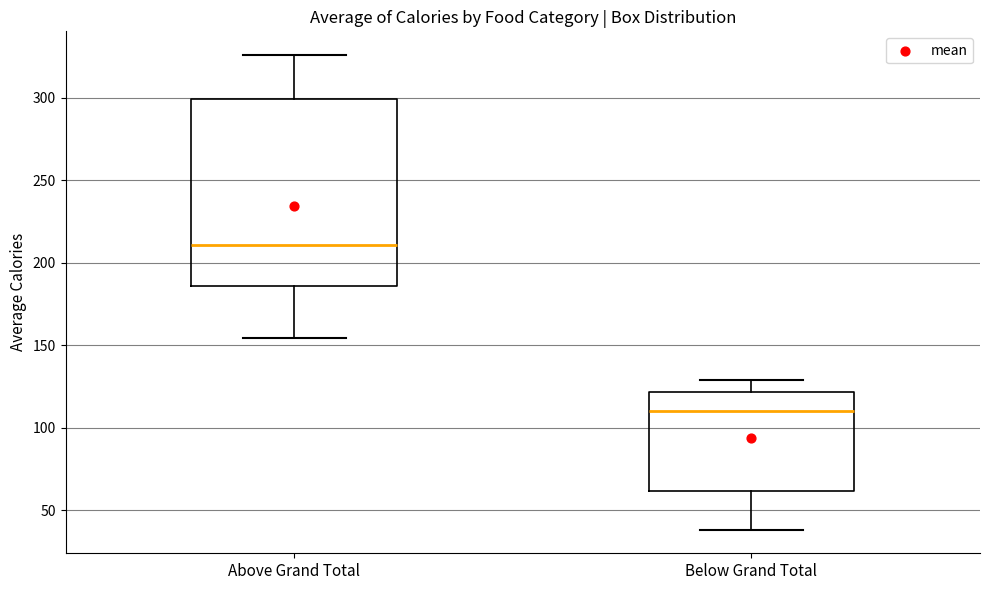

Comparing the boxes themselves (not the whiskers), which one is the tallest?

Above Grand Total